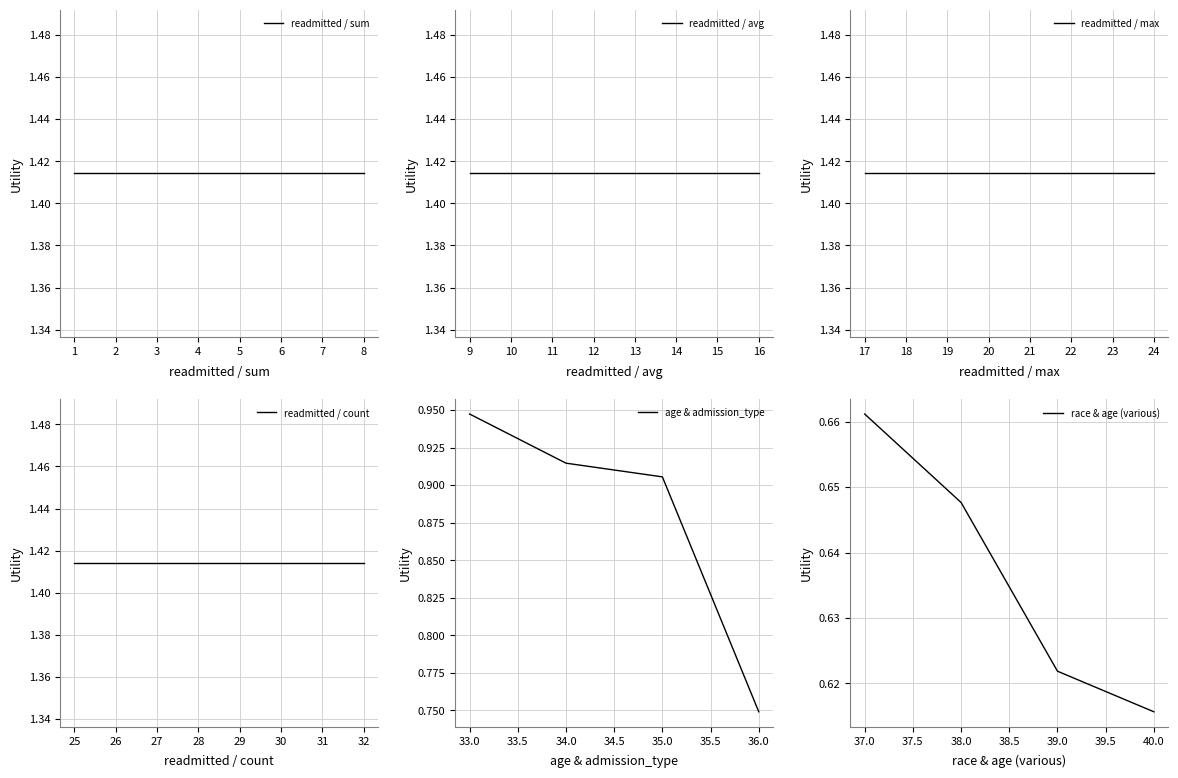

Is it true that the value at 11 is 1.4?

True